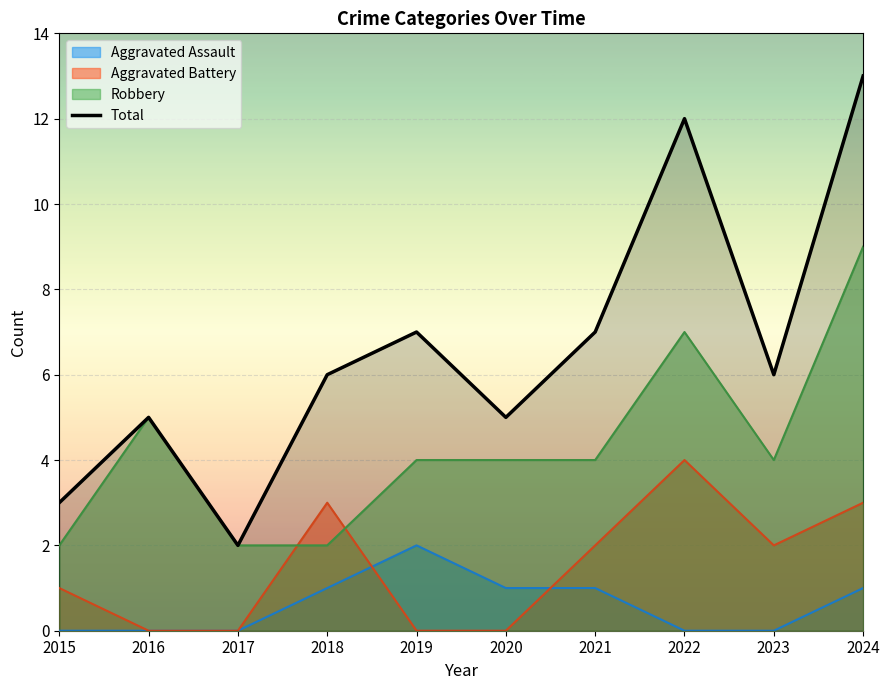

How many data points are less than 6?

4